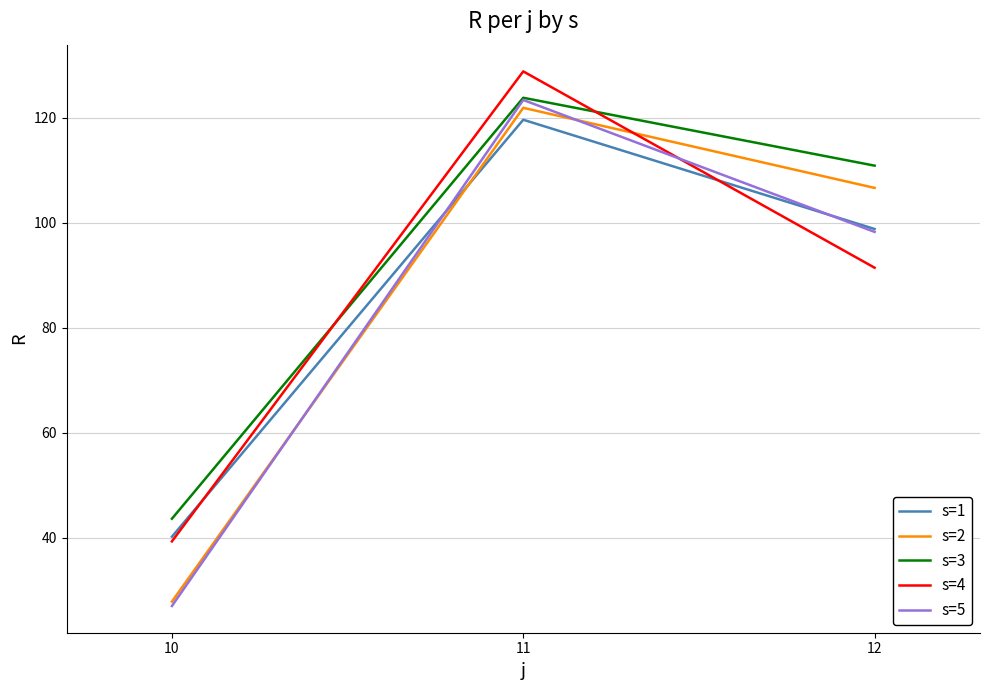

What is the total value across all series at 12?

506.0